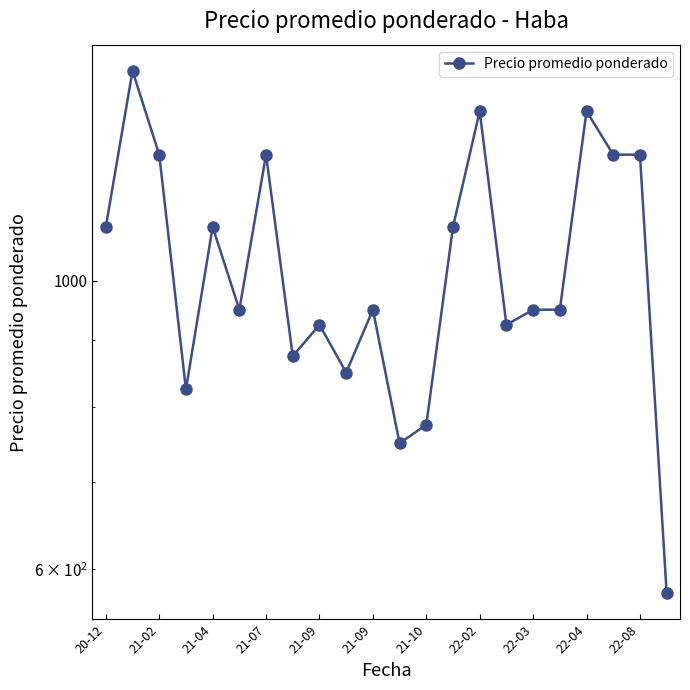

Read the value at 22-03.

950